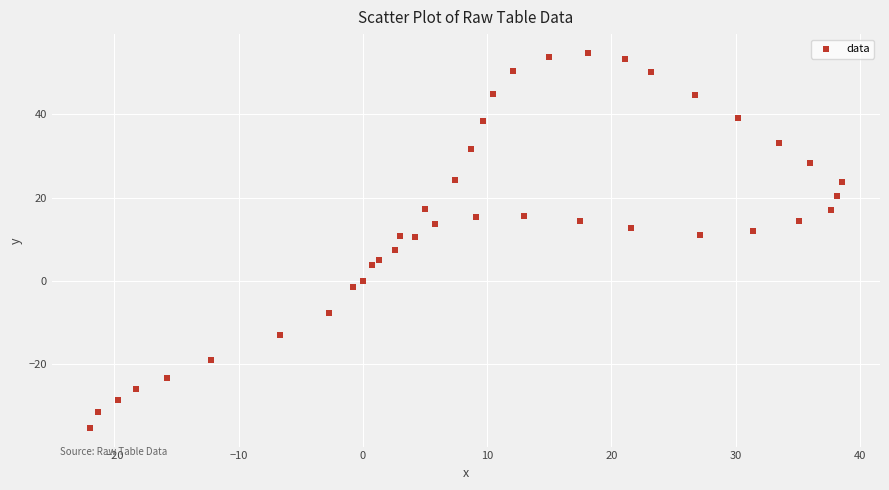

What is the range of X values (max minus min)?

60.6